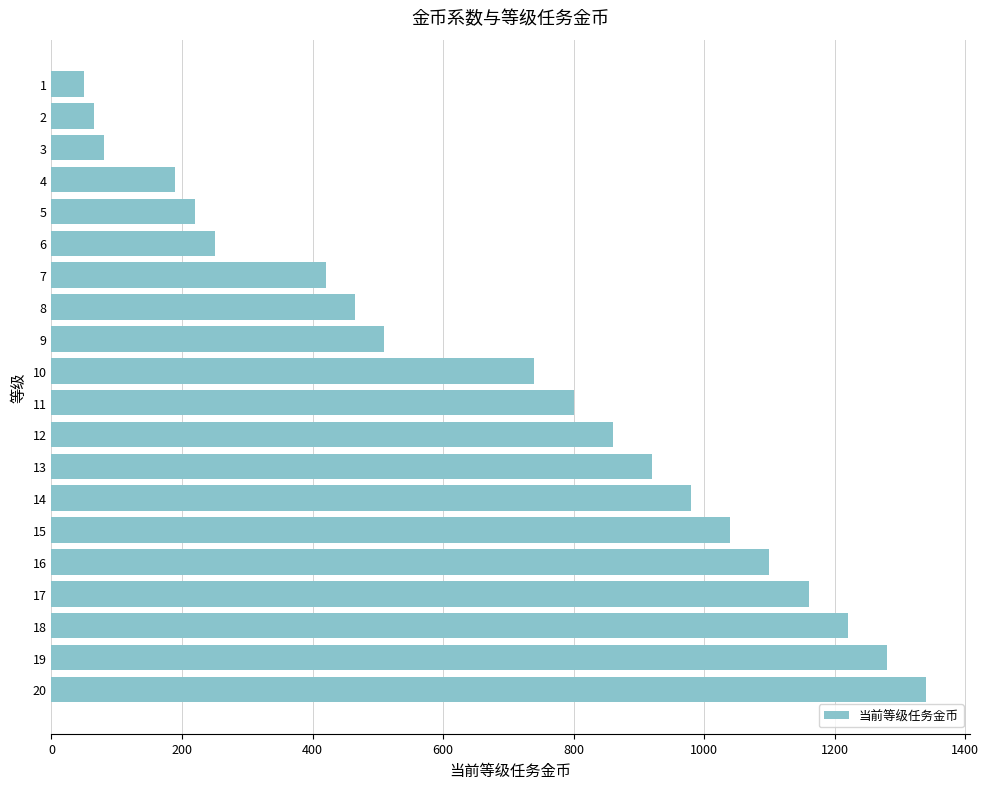

What is the difference between the values at 3 and 20?

1260